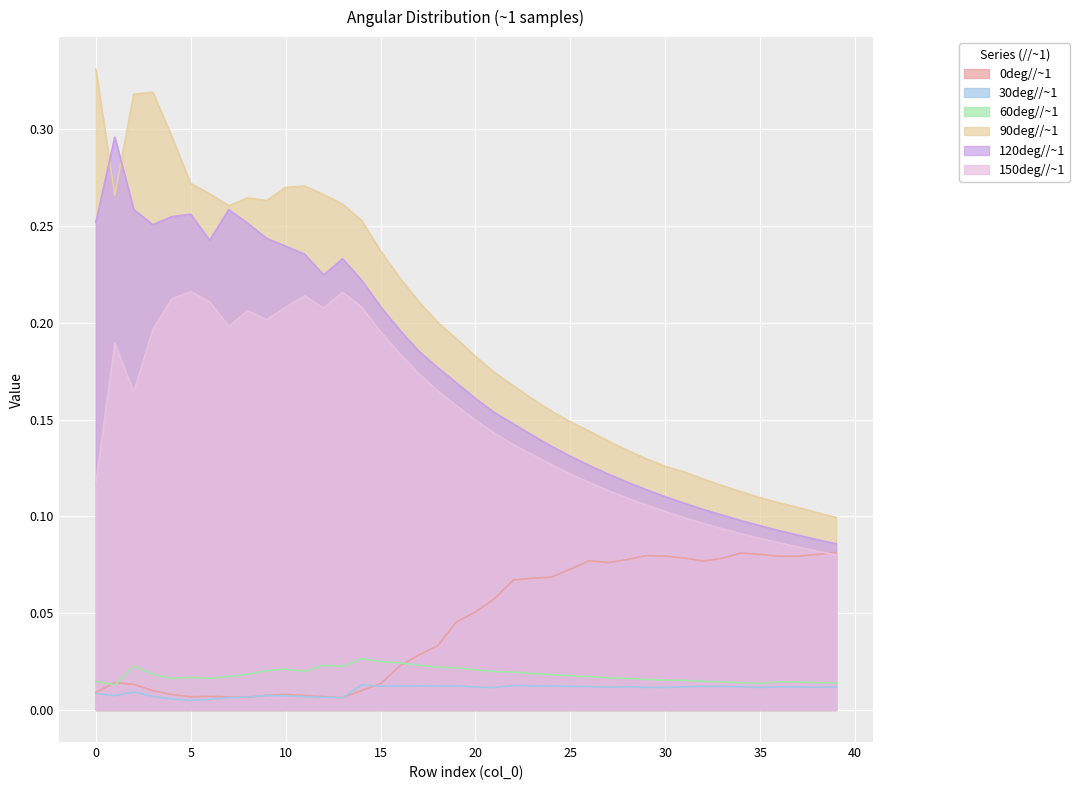

At which label is 60deg//~1 closest to 0?

1